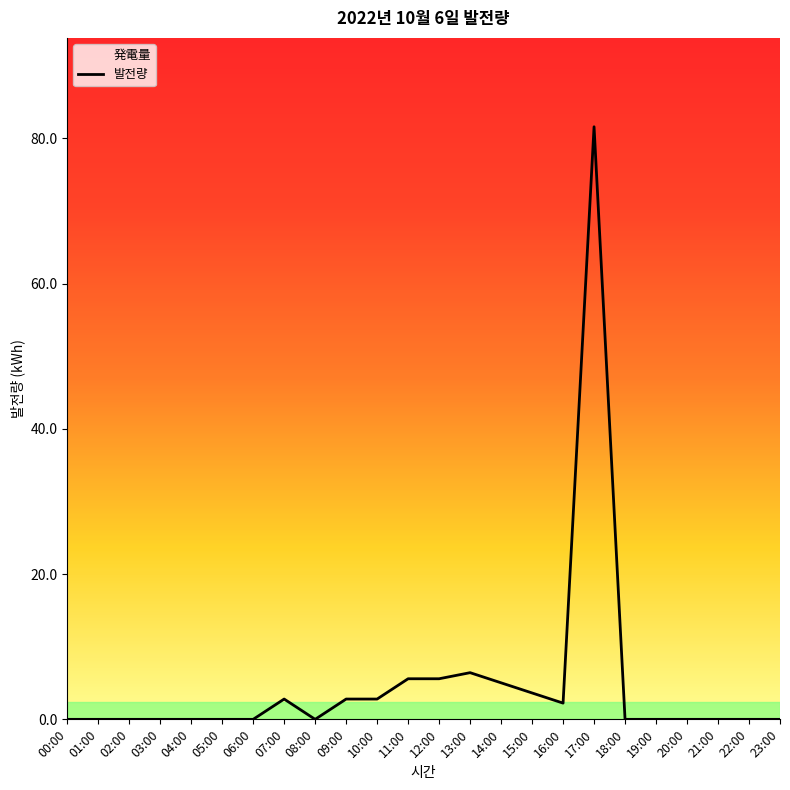

How many interior local valleys (lower than both neighbors) does the data have?

2